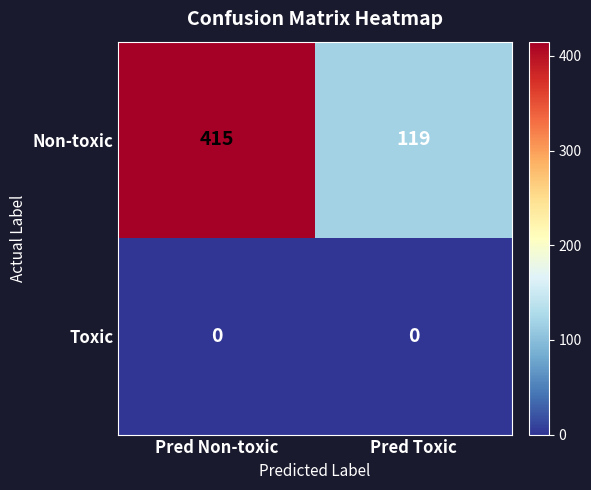

The value of Toxic at Pred Toxic is 0. True or false?

True